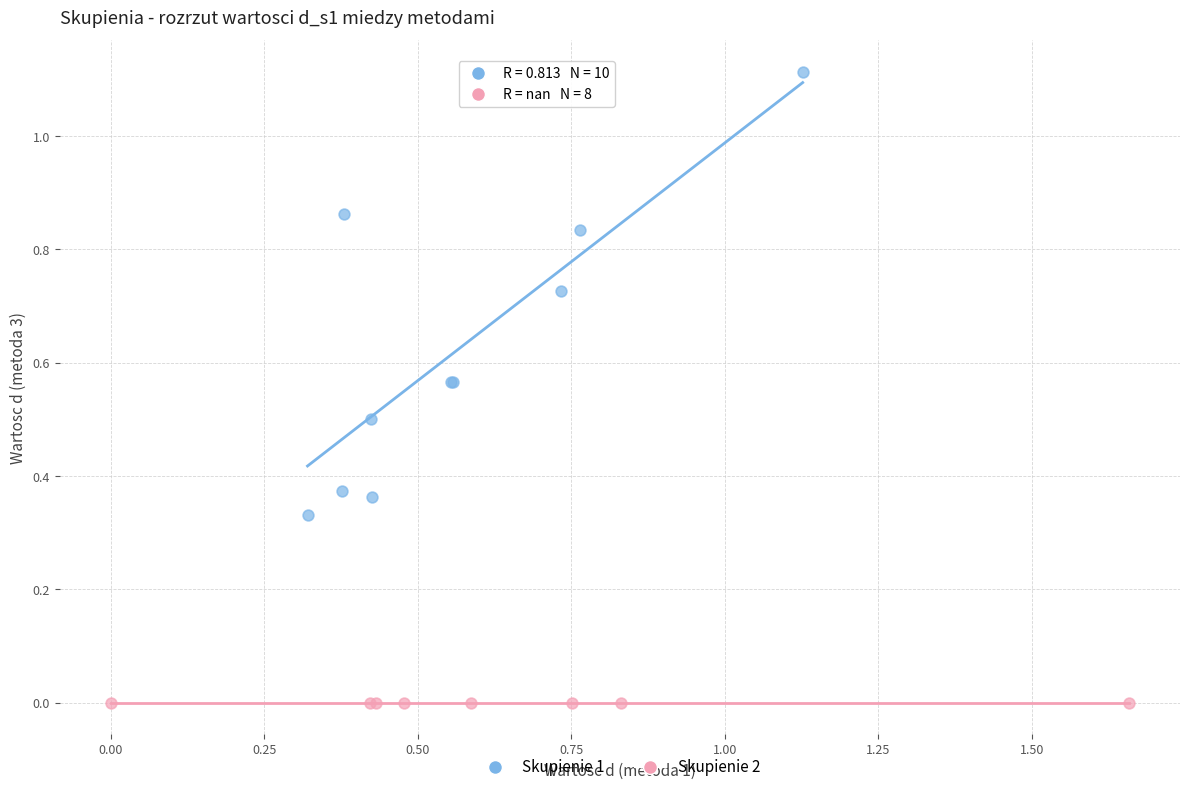

Which series contains the lowest Y value?

Skupienie 2